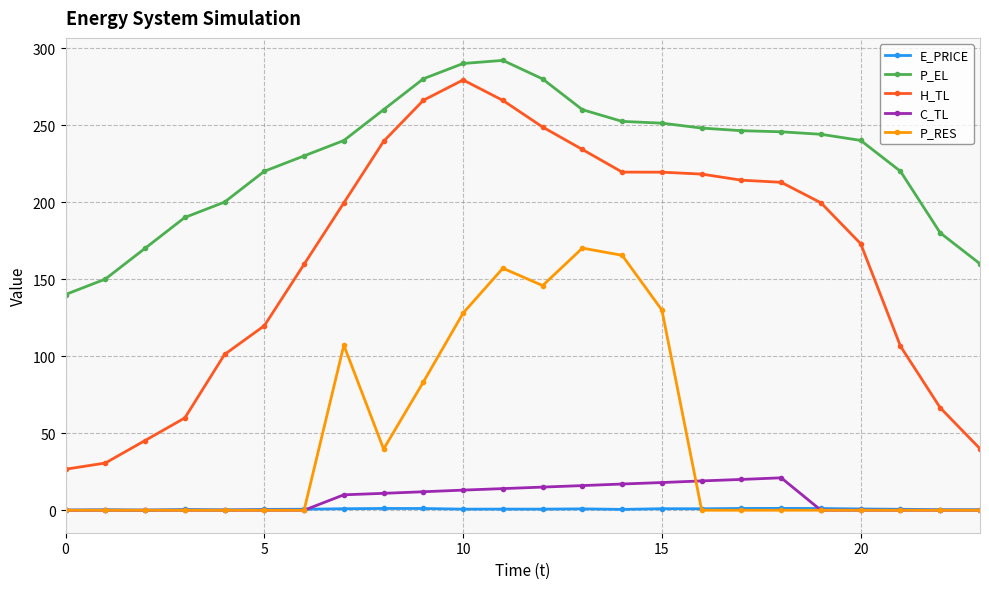

True or false: H_TL has more than 0 points higher than both neighbors.

True